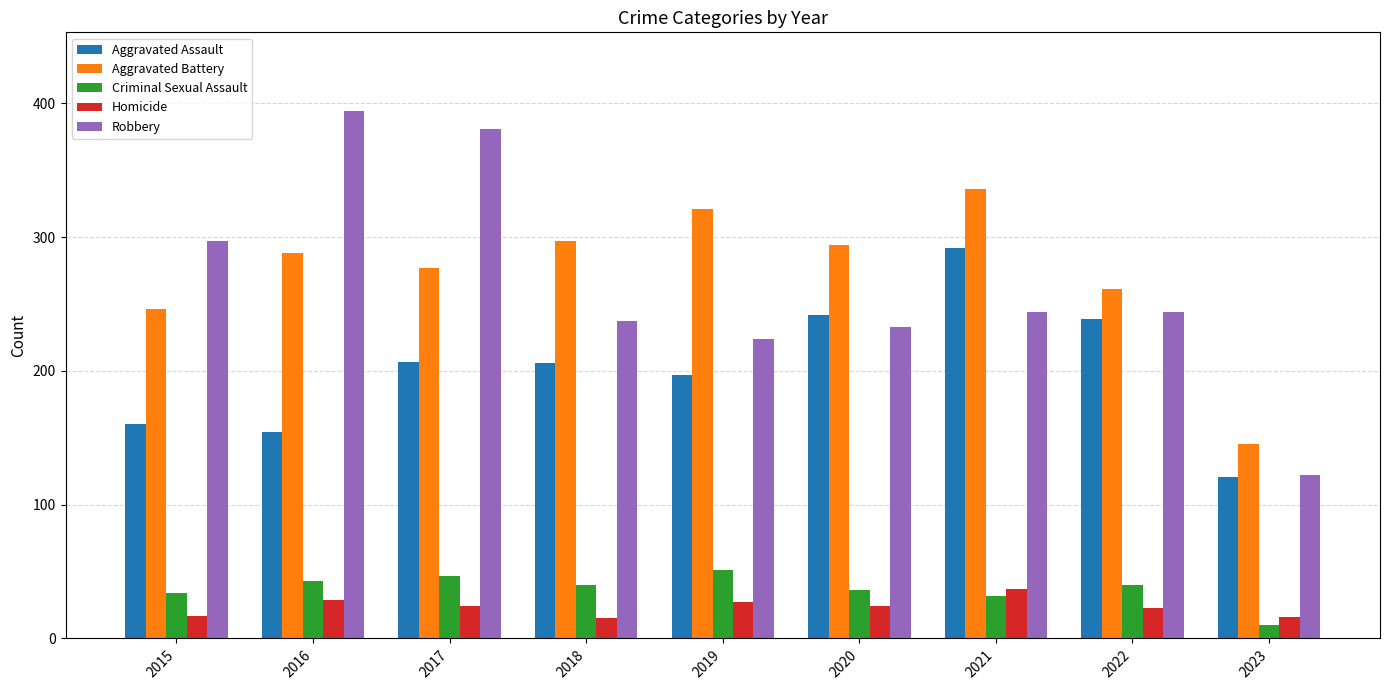

What is the minimum value for Aggravated Battery?

145